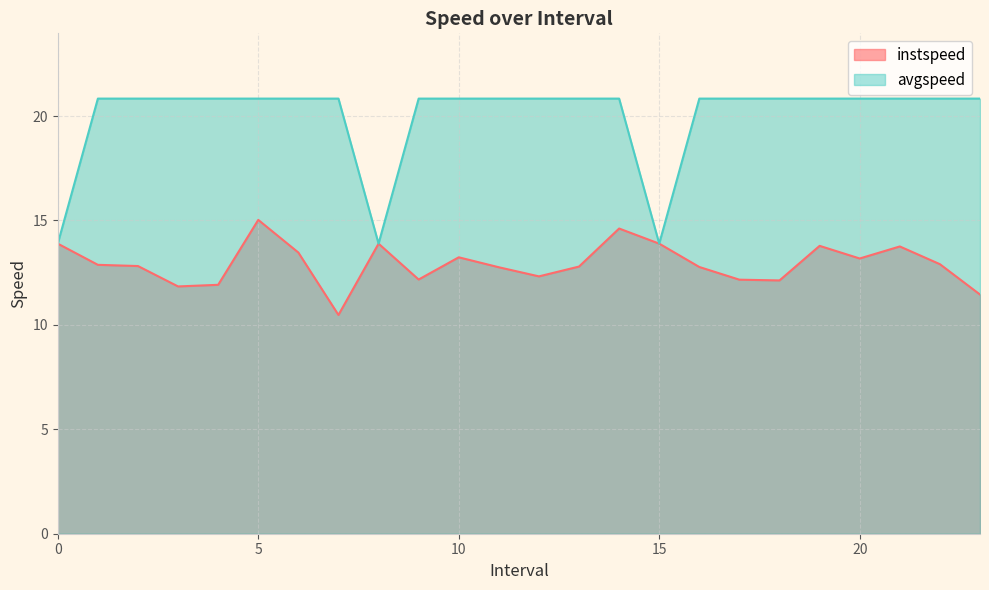

What is the approximate value of avgspeed at 10?

20.8